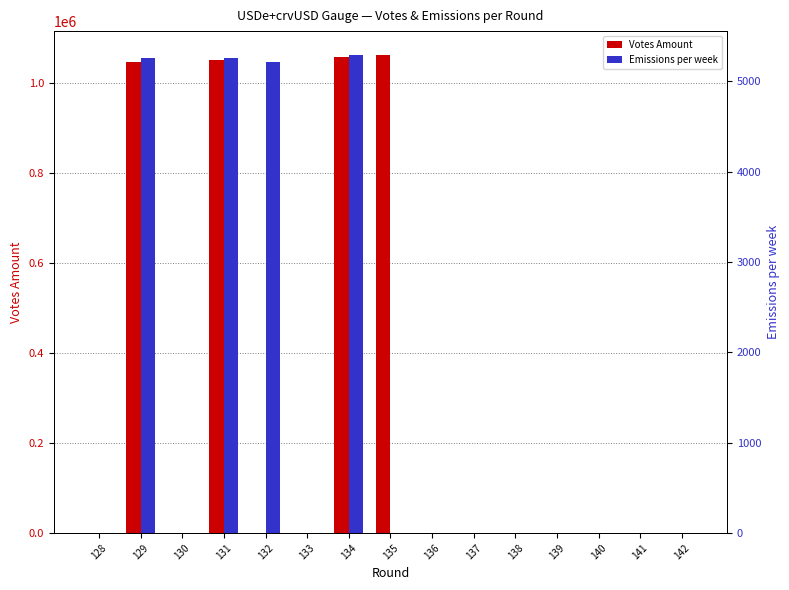

Where is Emissions per week nearest to the value 2645?

132